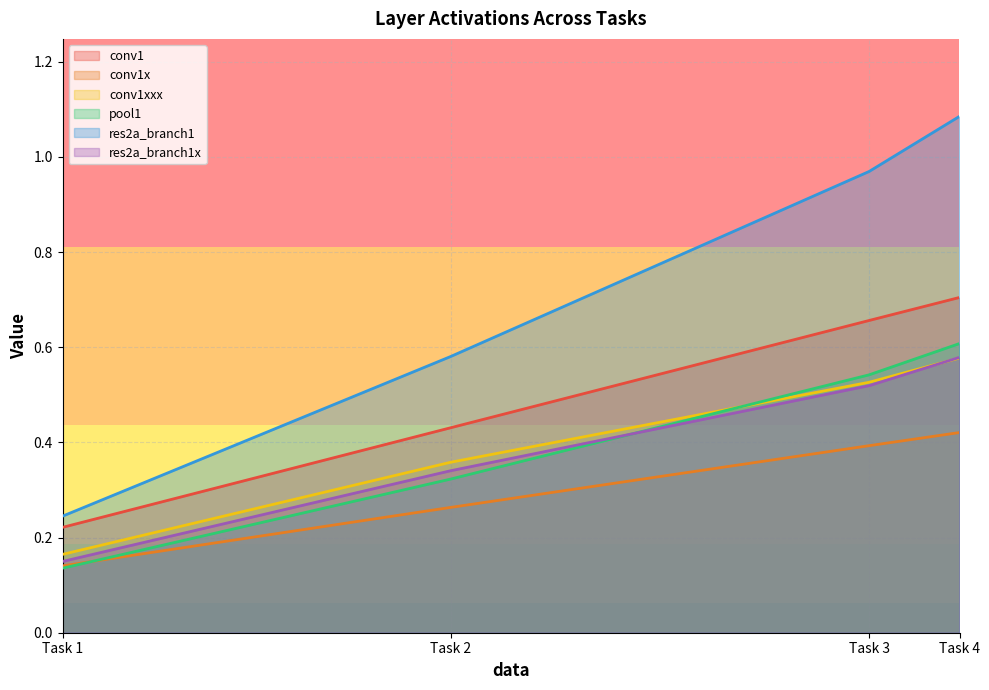

Which series has the widest spread of values?

res2a_branch1